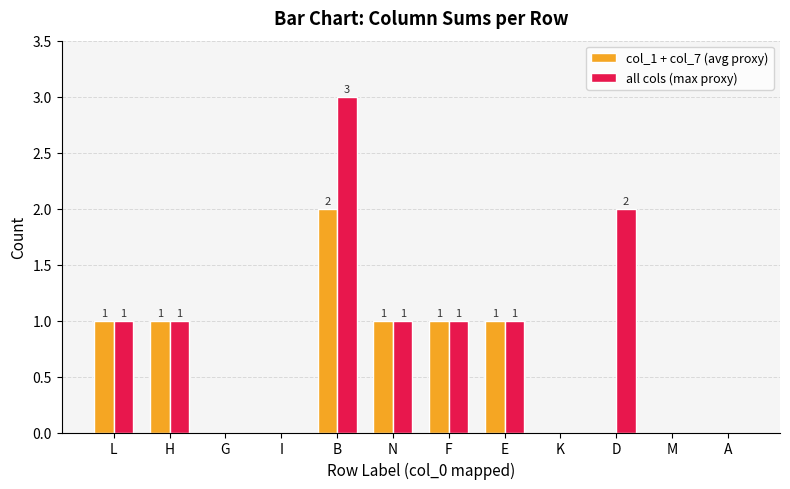

How many all cols (max proxy) values are between 0 and 1?

10